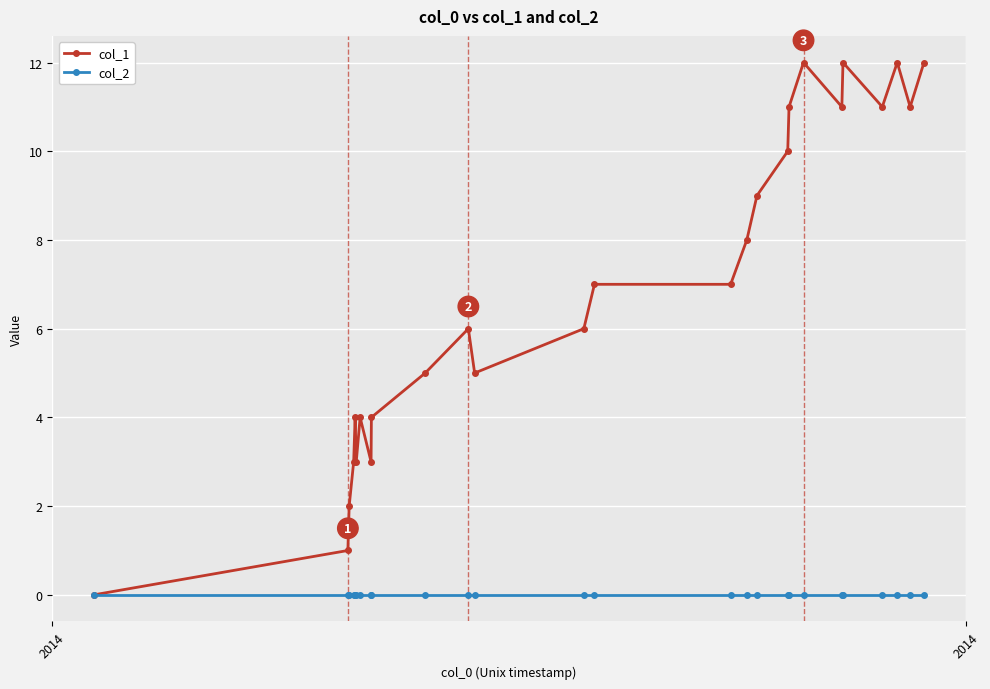

Rank the series by their maximum value, from highest to lowest.

col_1, col_2